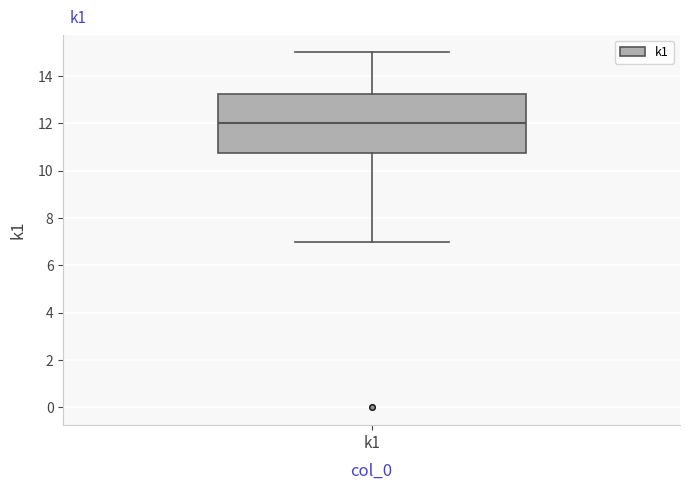

Transcribe this box plot: give where the median line is, the range the box spans, and where the two whiskers end, as read against the y-axis. The values are not printed on the chart, so give them approximately, as read against the axis.

median 12.0, box 10.8 to 13.2, whiskers 7.0 to 15.0